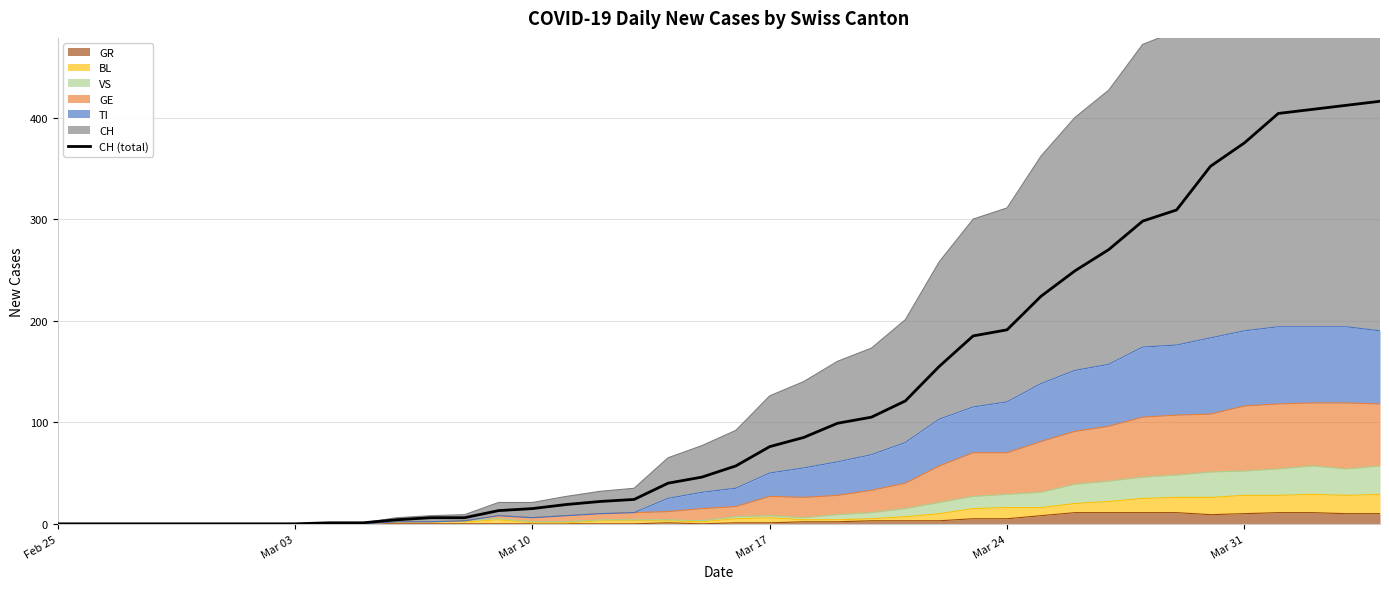

How many positive values are there?

32